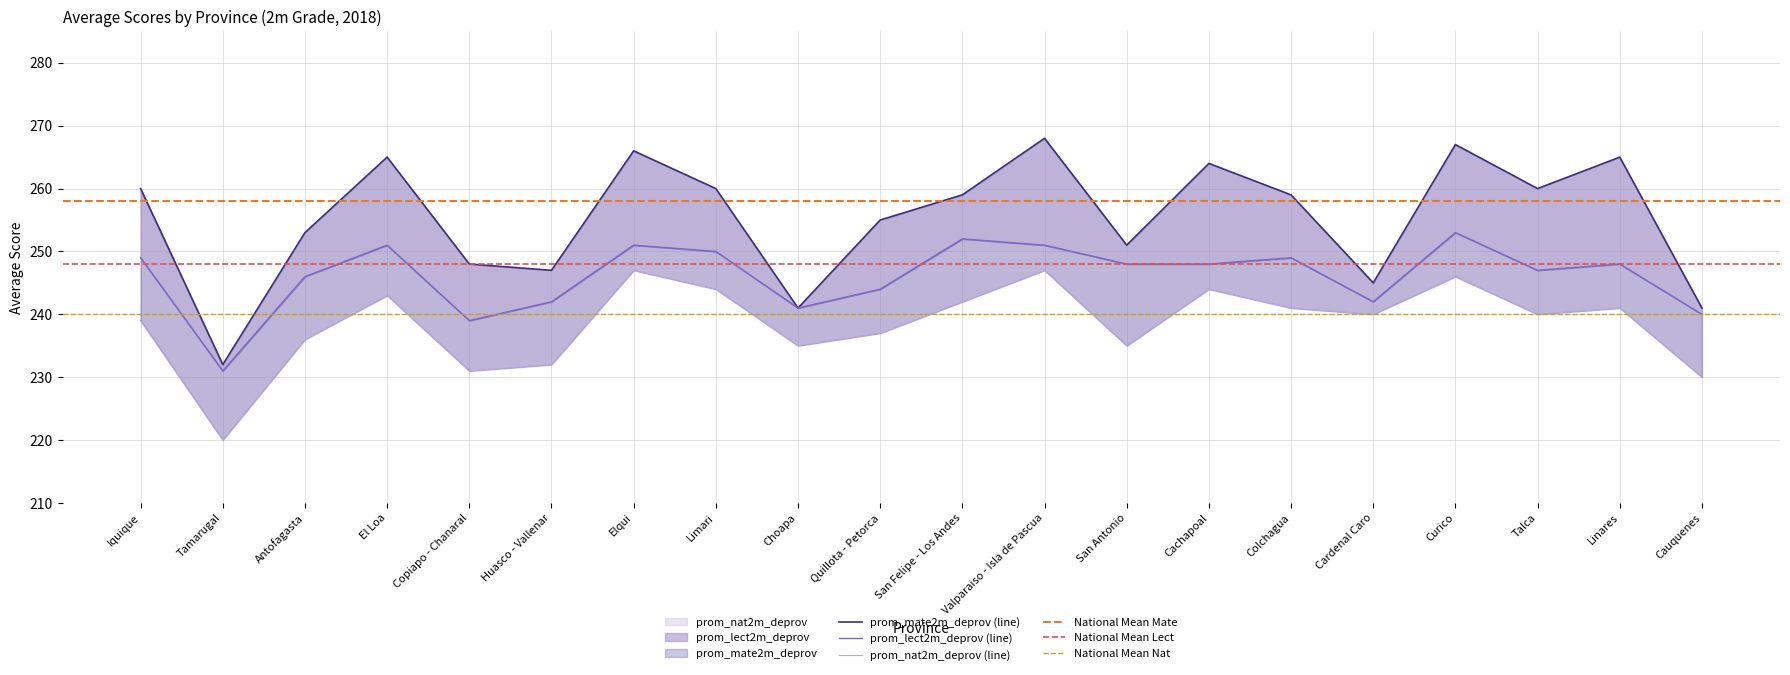

Where is prom_mate2m_deprov nearest to the value 250?

San Antonio